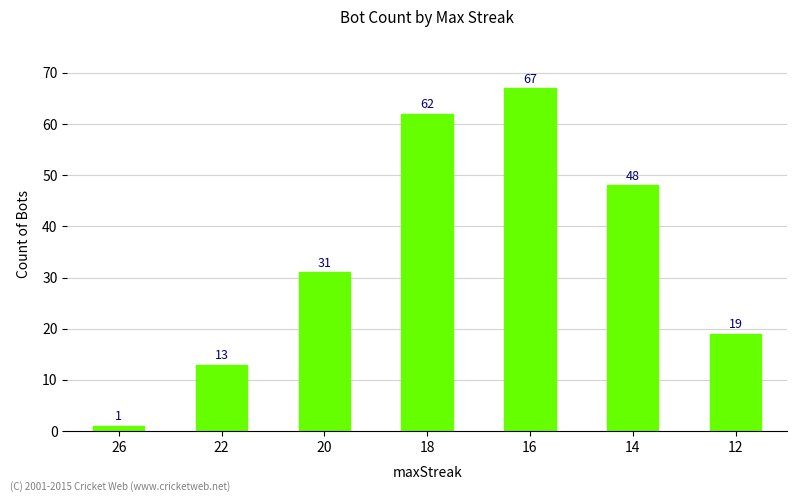

What is the value of the 3rd bar from the left?

31